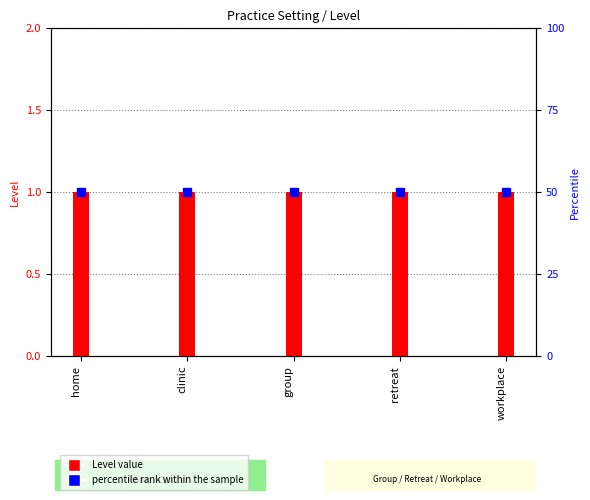

At how many categories does at least one series exceed 24?

5